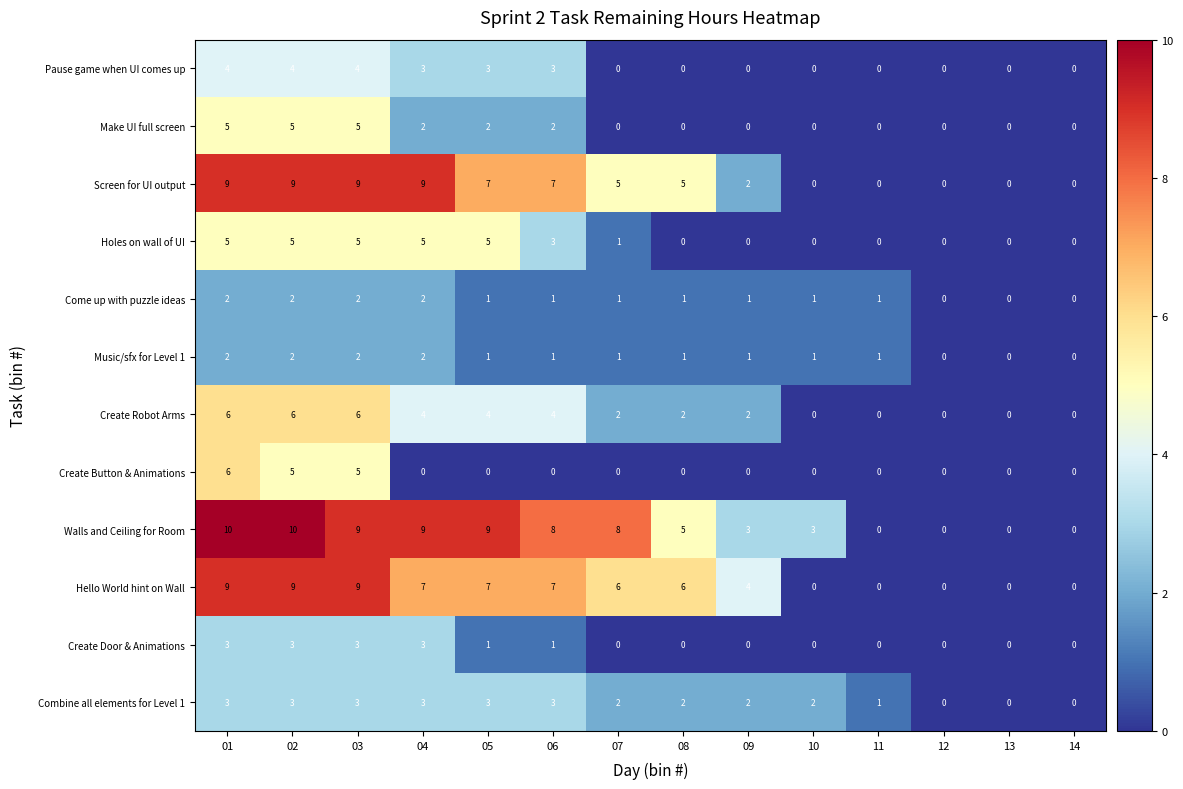

What is the difference between the Hello World hint on Wall values at 10 and 03?

9